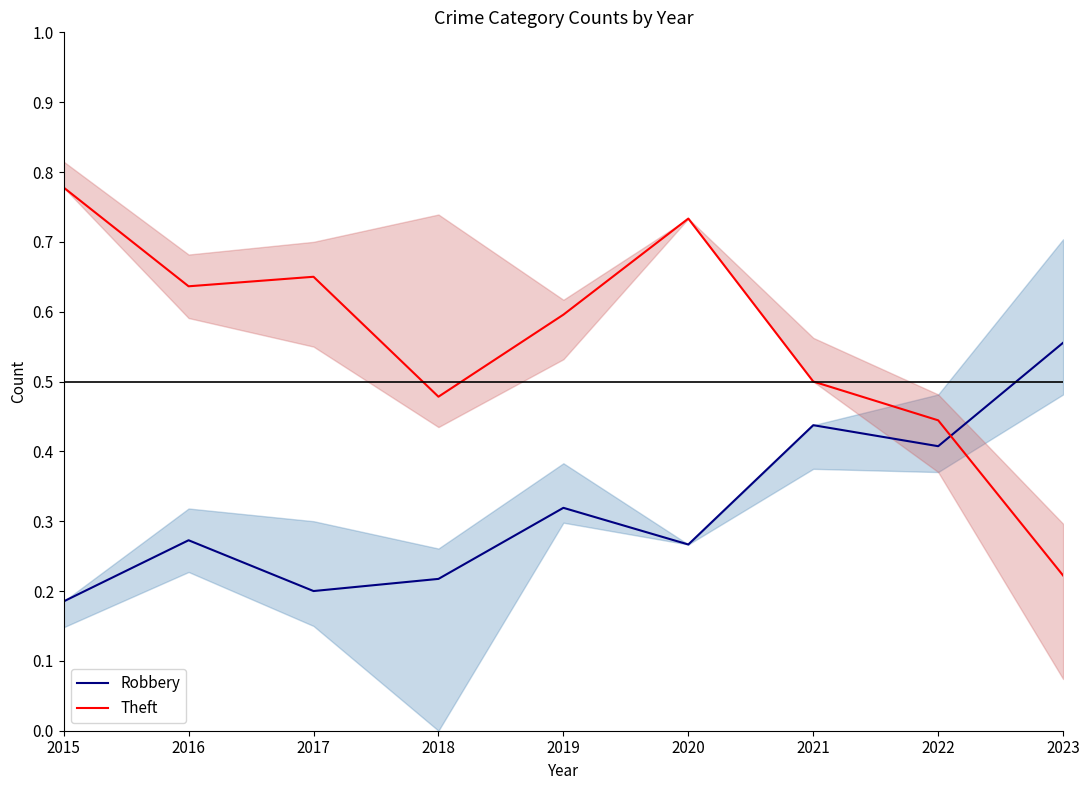

Which has a higher value, 2018 or 2023?

2023